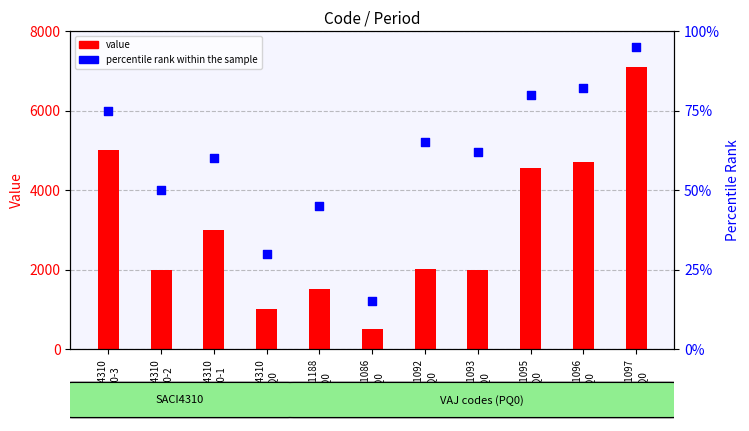

Is the value of percentile rank within the sample at SACI4310
PQ0-1 greater than the value of value at SACI4310
PQ0-3?

No